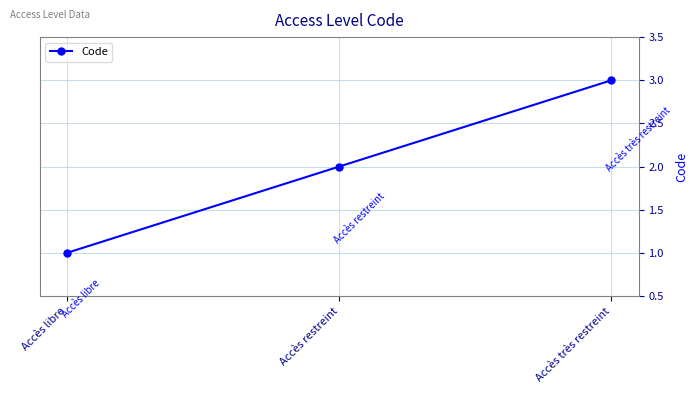

Rank the categories by value from highest to lowest.

Accès très restreint, Accès restreint, Accès libre